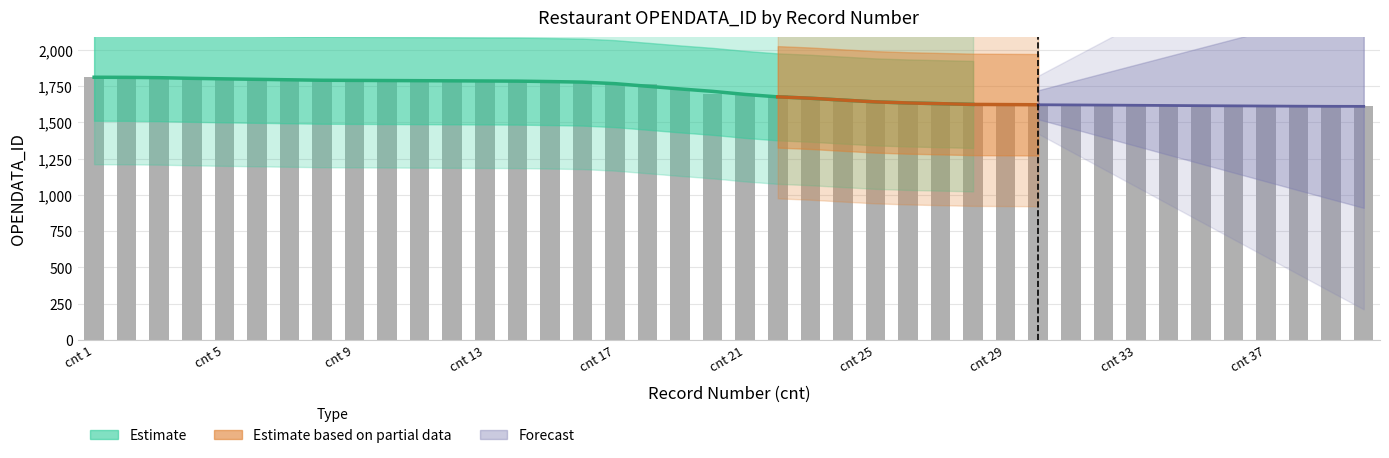

List the labels in order of value, smallest first.

40, 39, 38, 37, 36, 35, 34, 33, 32, 31, 30, 29, 28, 27, 26, 25, 24, 23, 22, 21, 20, 19, 18, 17, 16, 15, 14, 13, 12, 11, 10, 9, 8, 7, 6, 5, 4, 3, 2, 1